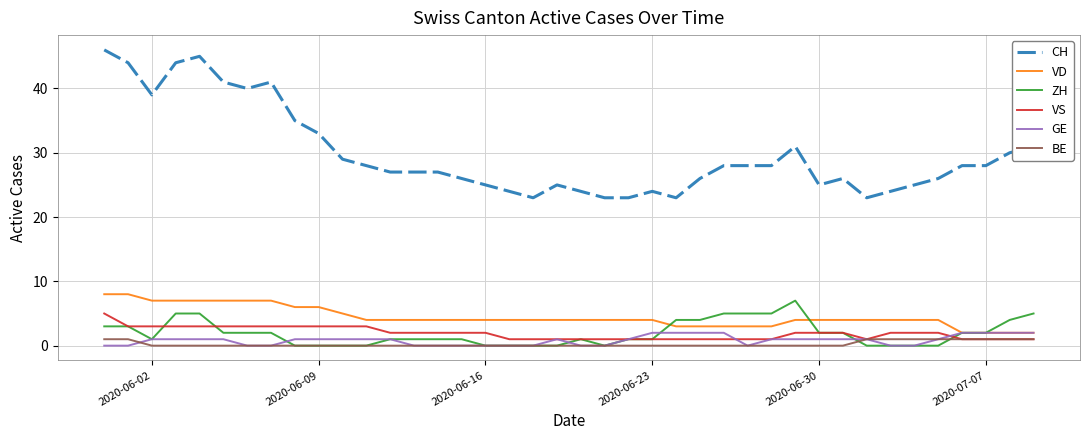

True or false: BE and CH intersect in this chart.

False